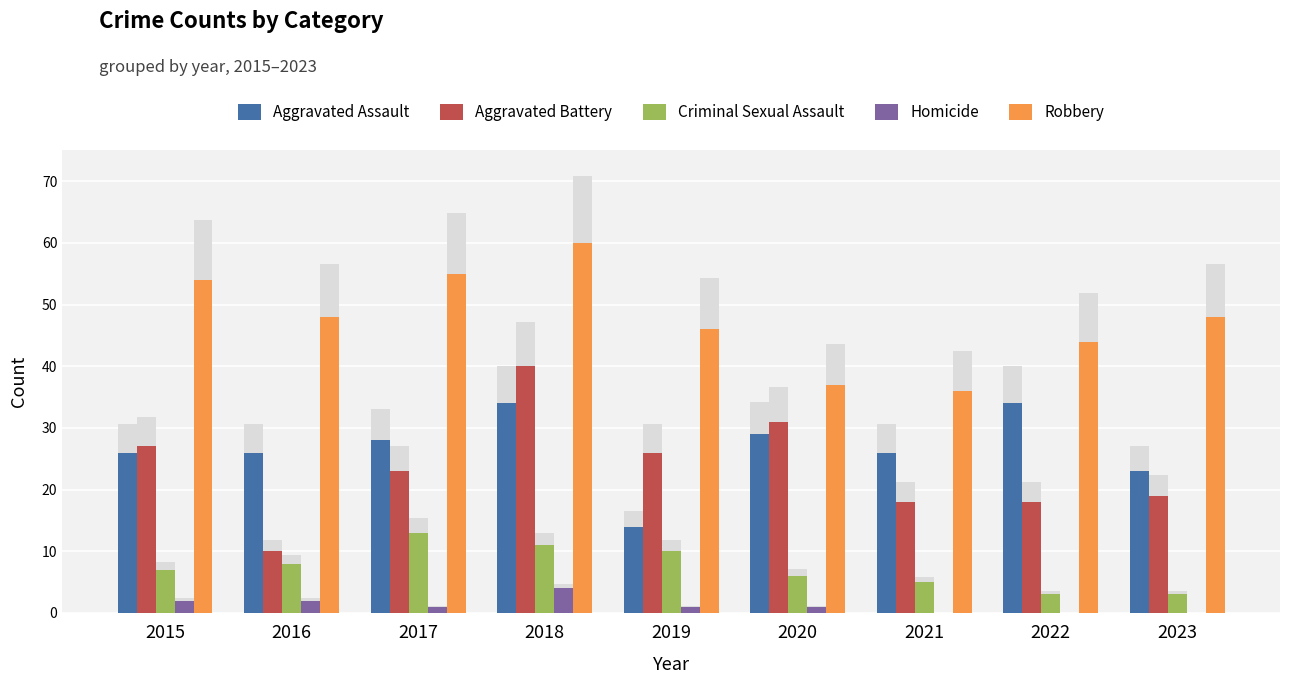

Reading left to right, list all the values displayed in this chart.

Aggravated Assault: 26	26	28	34	14	29	26	34	23
Aggravated Battery: 27	10	23	40	26	31	18	18	19
Criminal Sexual Assault: 7	8	13	11	10	6	5	3	3
Homicide: 2	2	1	4	1	1	0	0	0
Robbery: 54	48	55	60	46	37	36	44	48